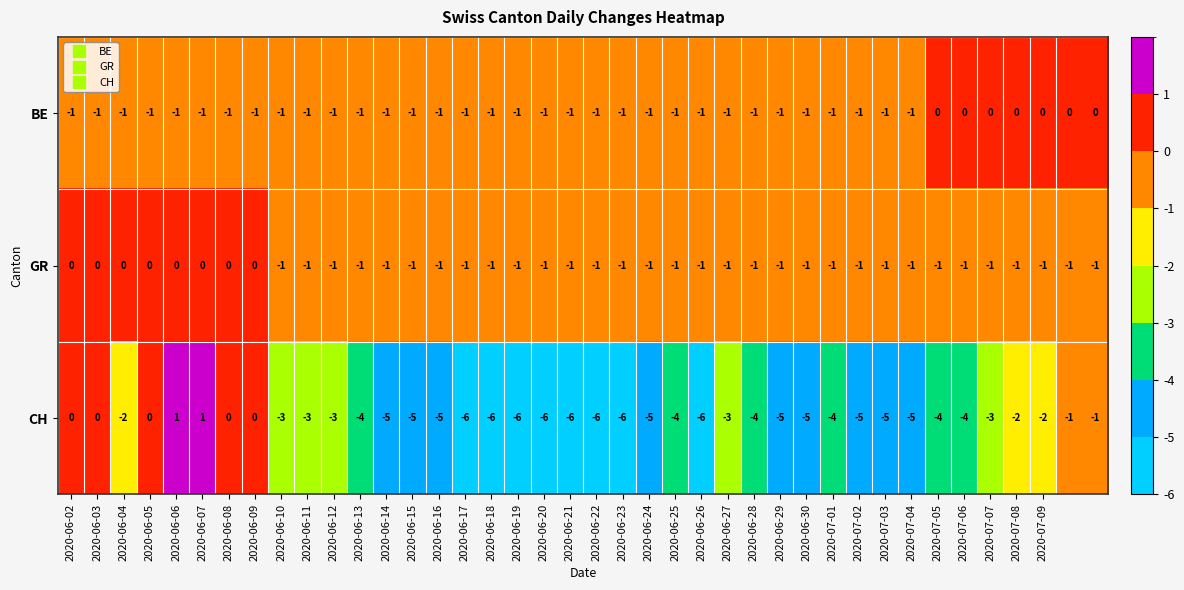

How many values in CH are below zero?

33